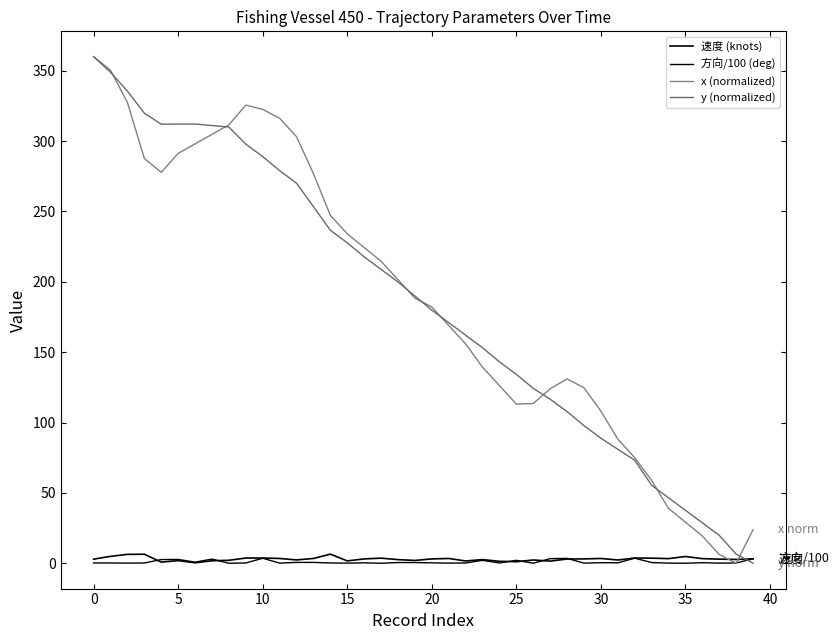

What is the average value of the 方向/100 (deg) series?

0.9